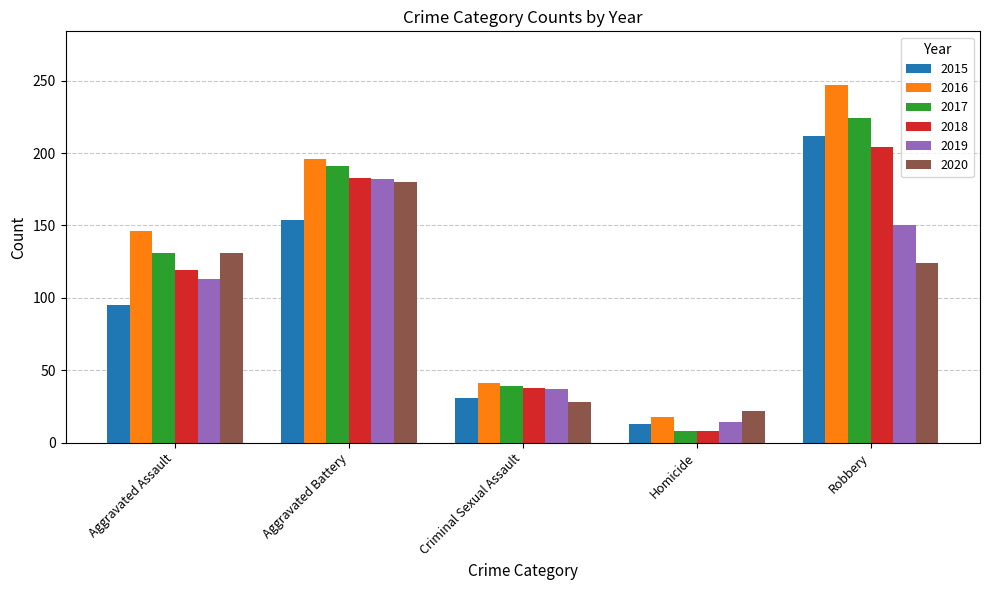

Is it true that 2016 equals 146 at Aggravated Assault?

True